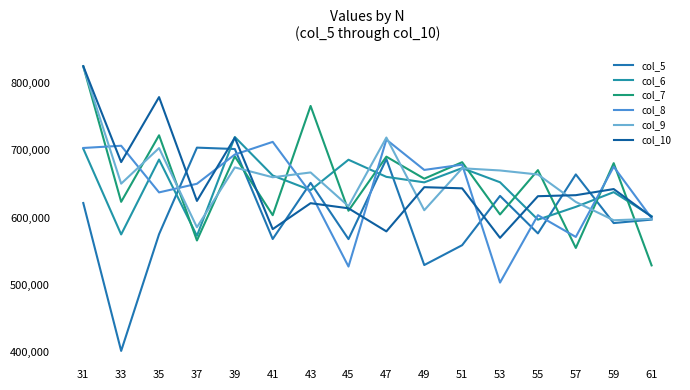

The col_8 series shows 675706 at 59. True or false?

True